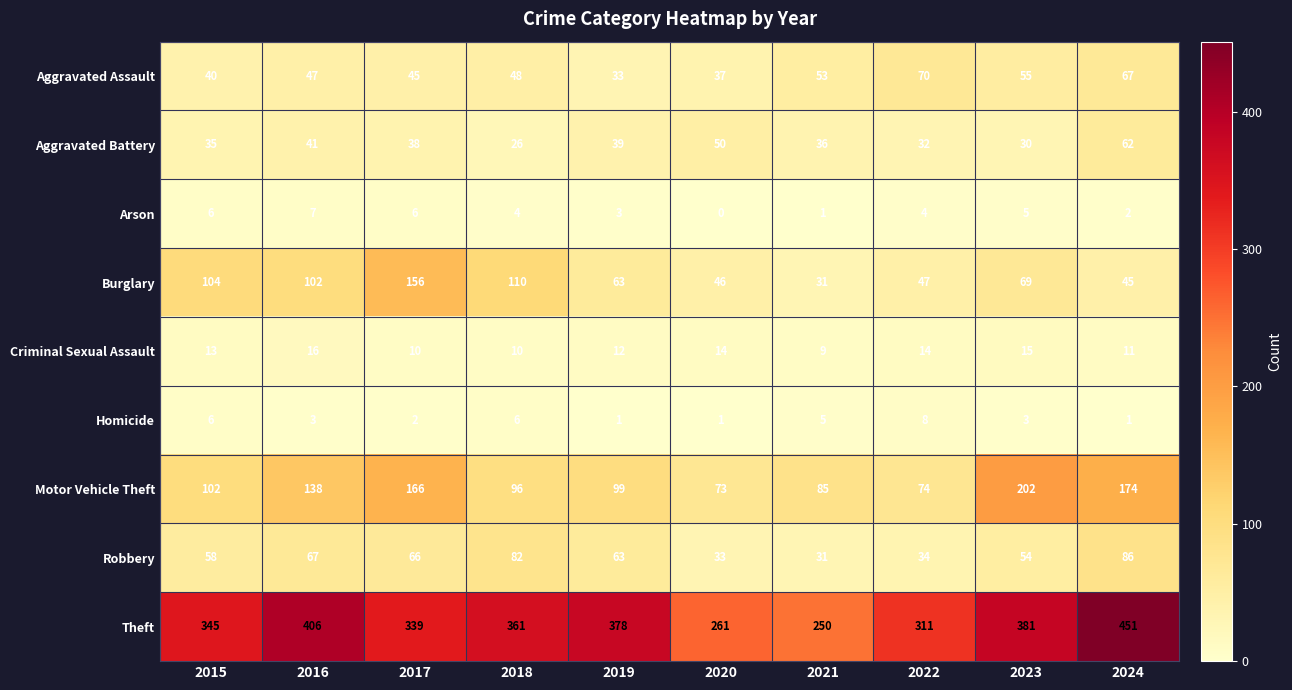

How many Arson values are between 2 and 6?

7